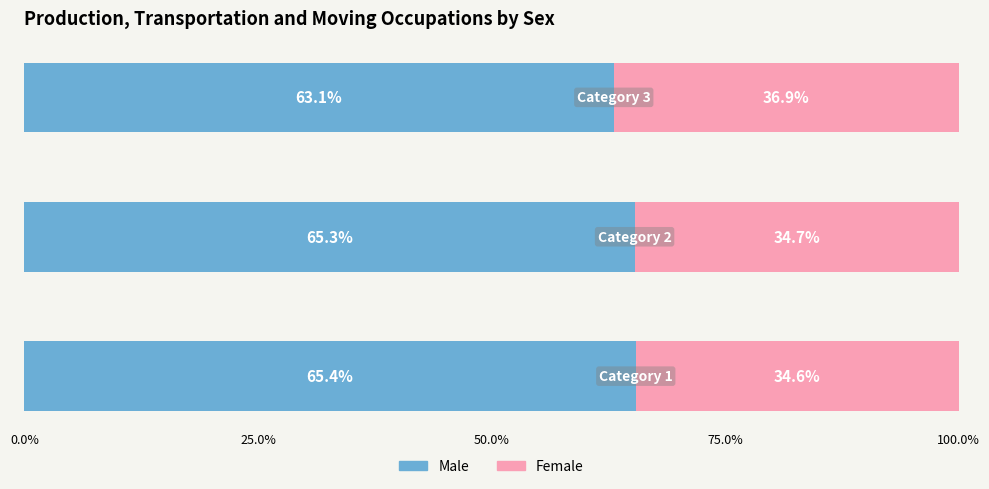

What is the lowest value of the Male series?

63.1